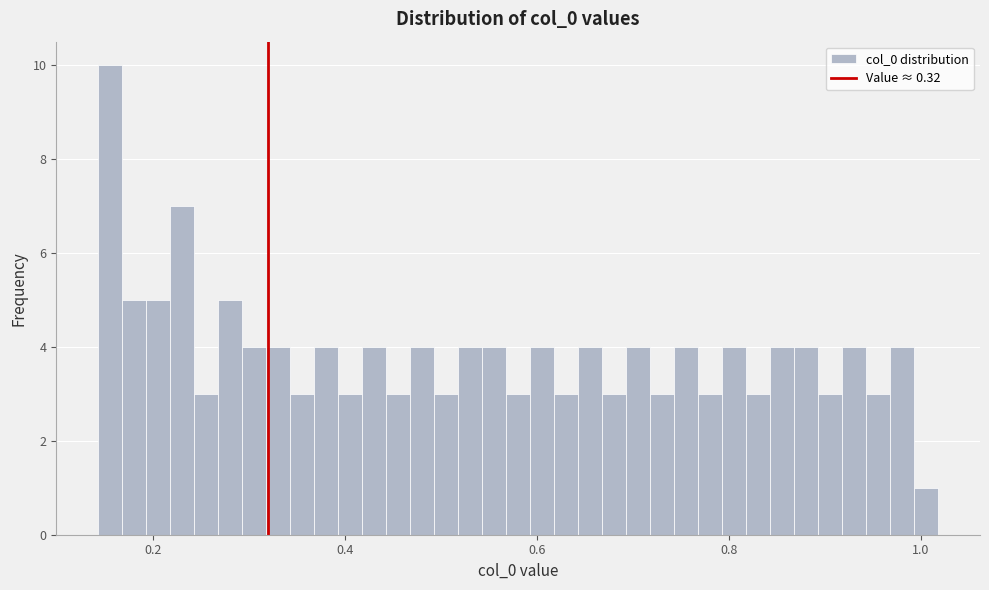

Around what value on the x-axis is the tallest bar? Give the approximate position of its centre, as read against the axis.

0.16